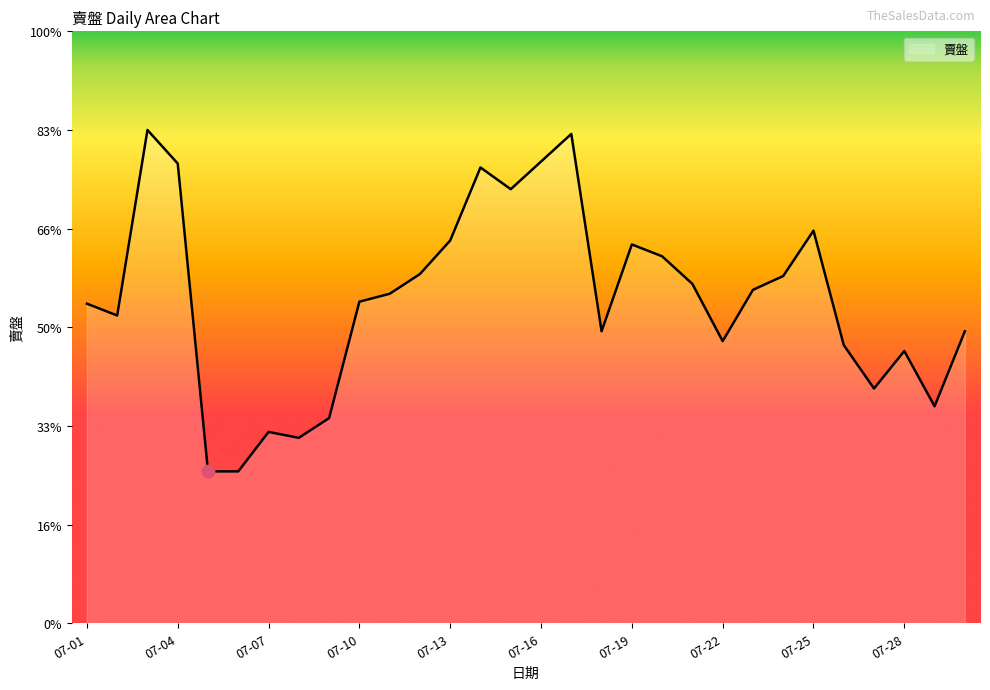

What is the value of the 11th point from the left?

39767